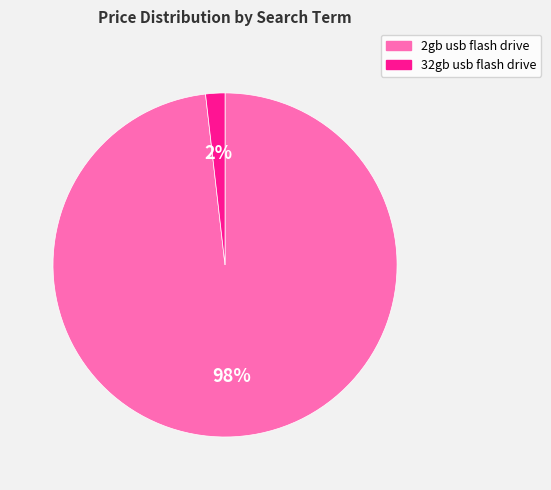

Which has a higher value, 32gb usb flash drive or 2gb usb flash drive?

2gb usb flash drive